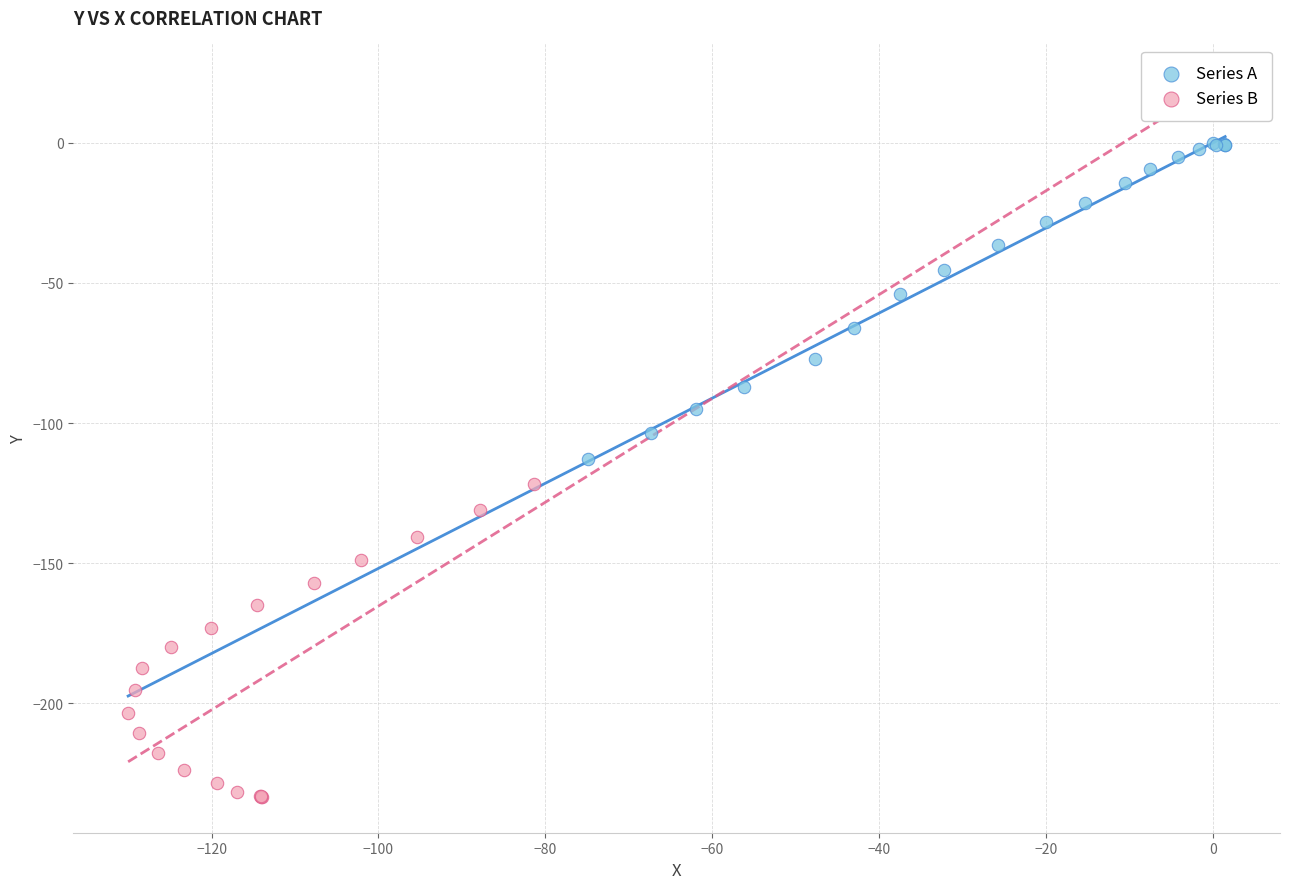

Which series contains the lowest Y value?

Series B